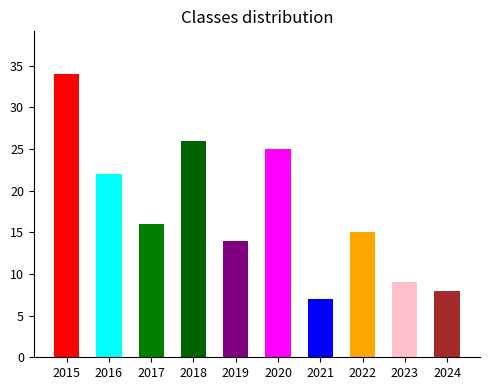

Reading left to right, what are all the values shown in this chart?

34	22	16	26	14	25	7	15	9	8